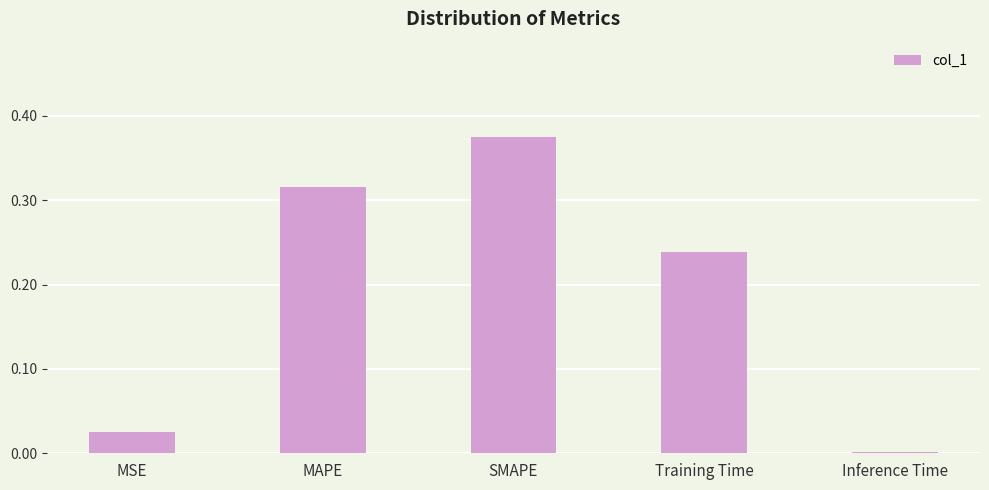

Which has a higher value, Inference Time or SMAPE?

SMAPE